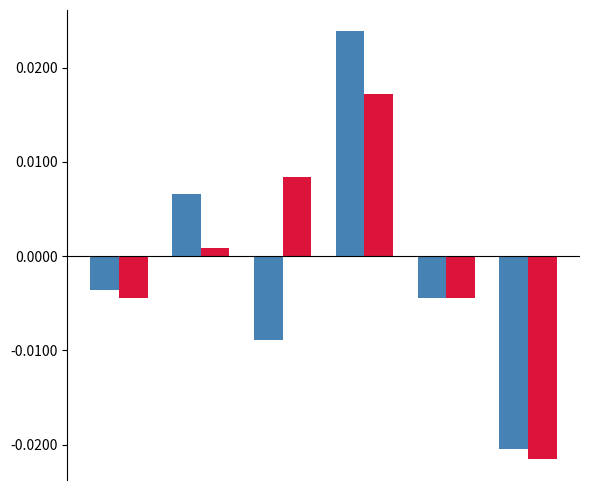

Is it true that Batting Average1 equals -0.0 at 4?

False